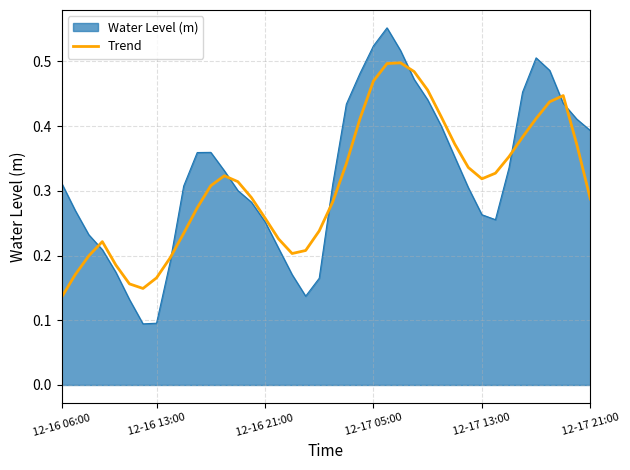

Which series has the widest spread of values?

Water Level (m)